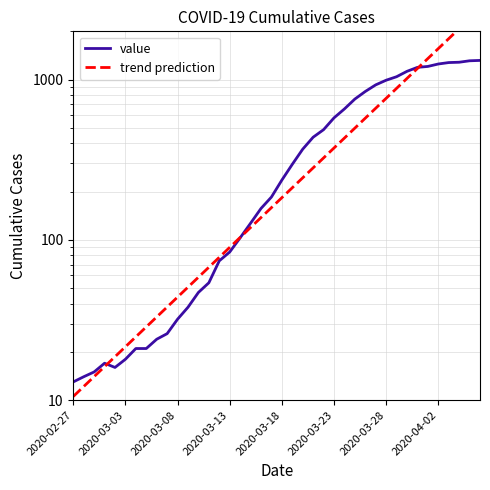

Between 13 and 28, which is larger?

28